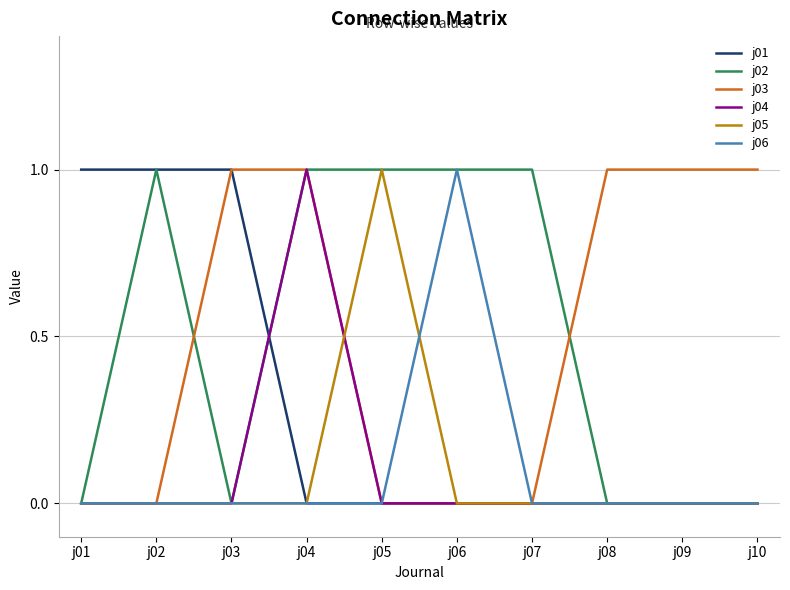

Reading right to left, what are all the values shown in this chart?

j01: 0	0	0	0	0	0	0	1	1	1
j02: 0	0	0	1	1	1	1	0	1	0
j03: 1	1	1	0	0	0	1	1	0	0
j04: 0	0	0	0	0	0	1	0	0	0
j05: 0	0	0	0	0	1	0	0	0	0
j06: 0	0	0	0	1	0	0	0	0	0